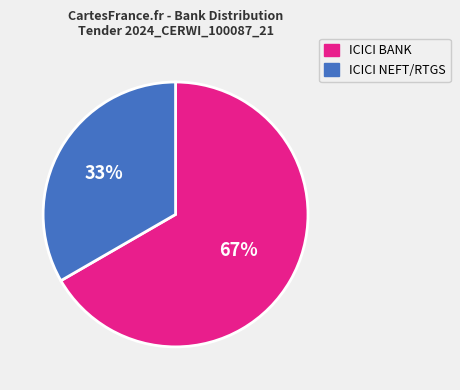

Rank the categories by value from lowest to highest.

ICICI NEFT/RTGS, ICICI BANK